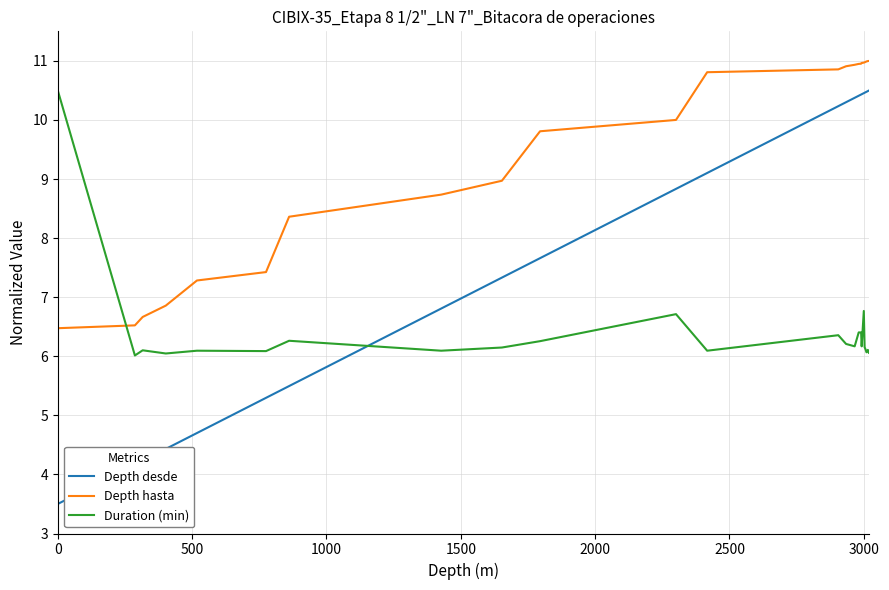

Which series has the widest spread of values?

Depth desde